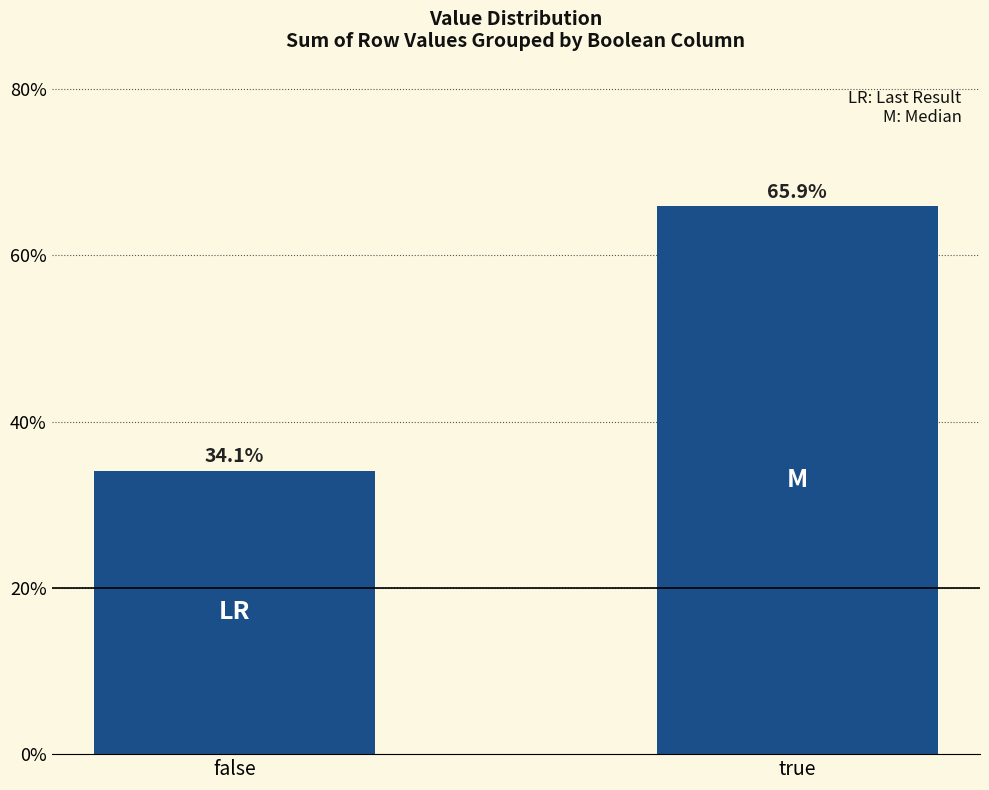

Rank the categories by value from lowest to highest.

false, true